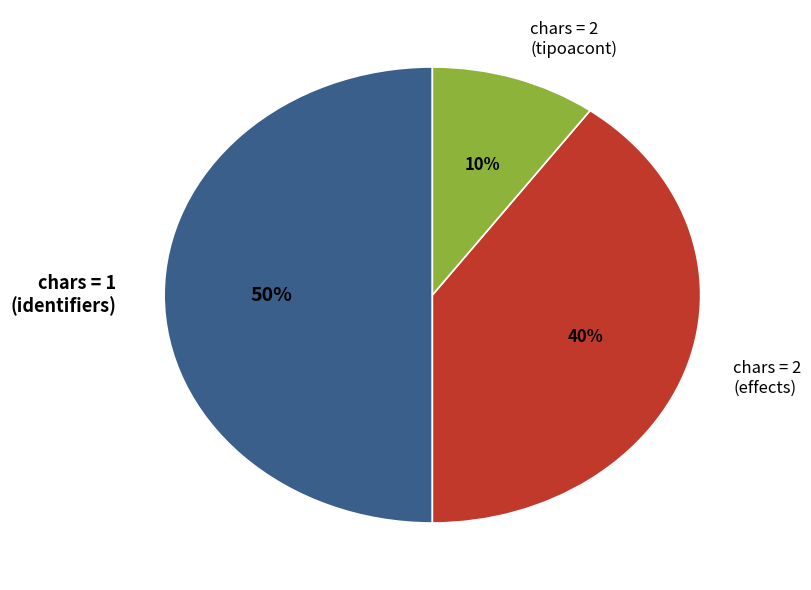

What is the smallest slice in the pie chart?

chars = 2 (tipoacont)